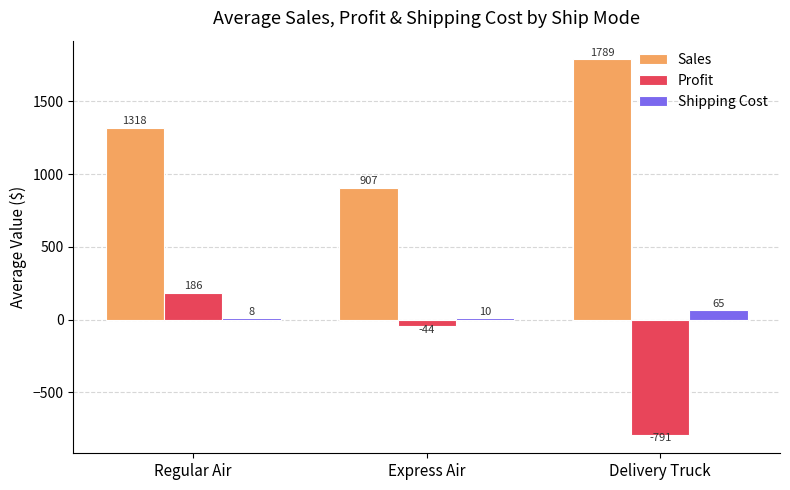

The value of Profit at Regular Air is 48.2. True or false?

False